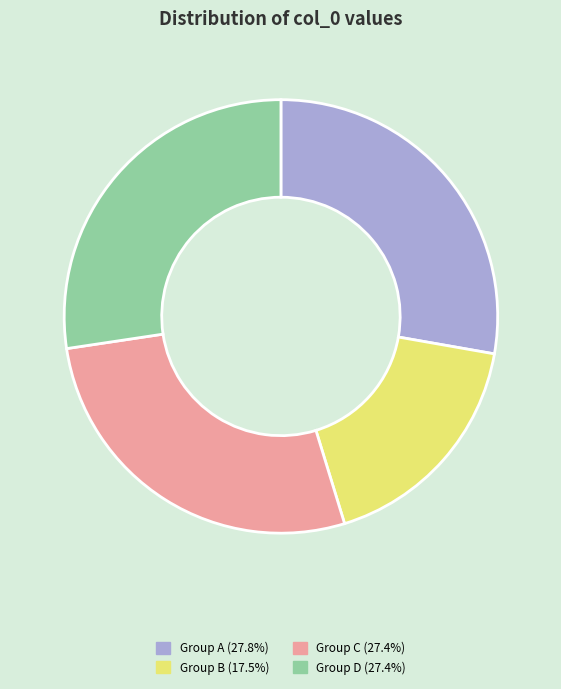

Is there any slice that represents more than half of the pie?

No